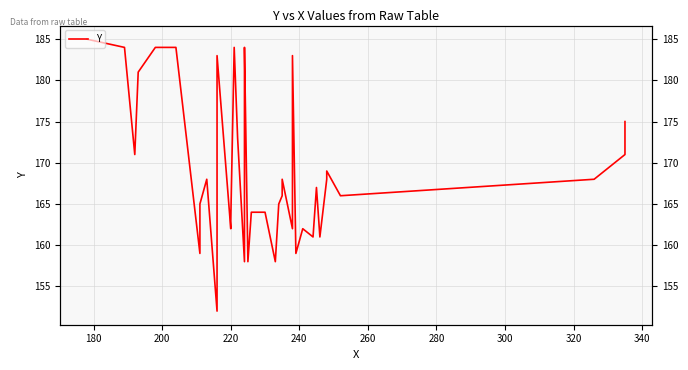

The chart shows a value of 50 at 33. True or false?

False